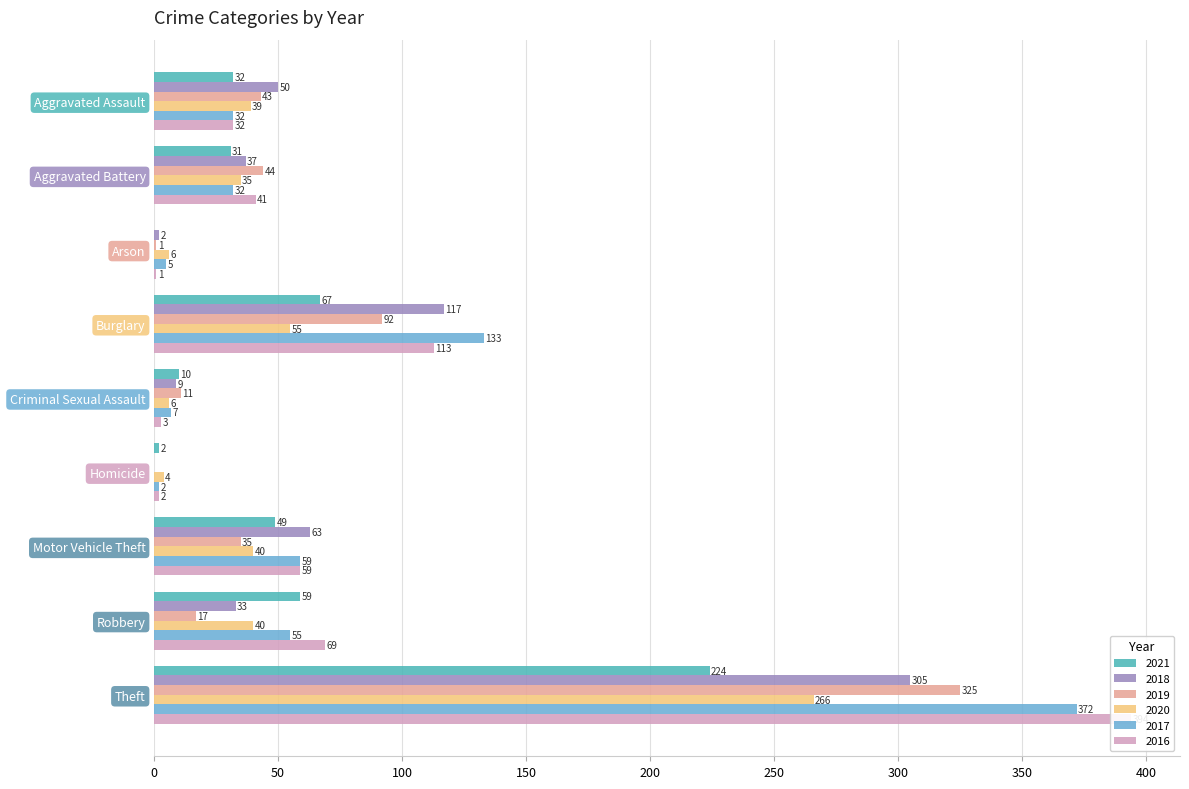

The value of 2020 at Robbery is 40. True or false?

True